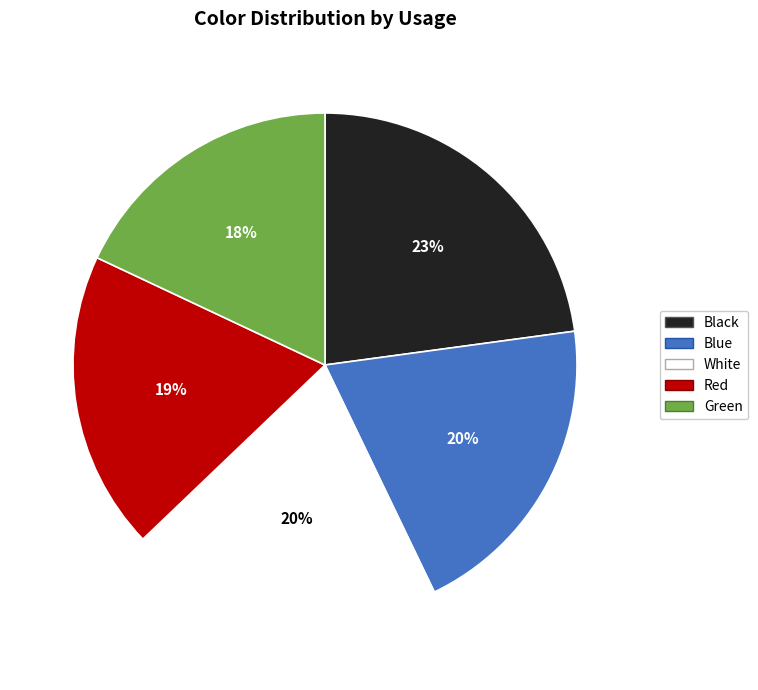

Combined, do Green and Black account for over 50%?

No